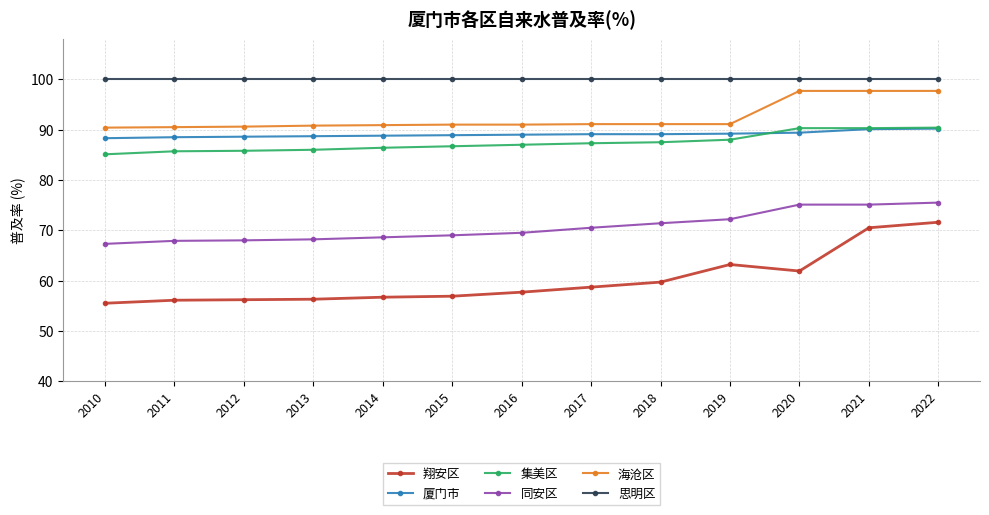

Is the value of 翔安区 at 2017 greater than the value of 集美区 at 2017?

No